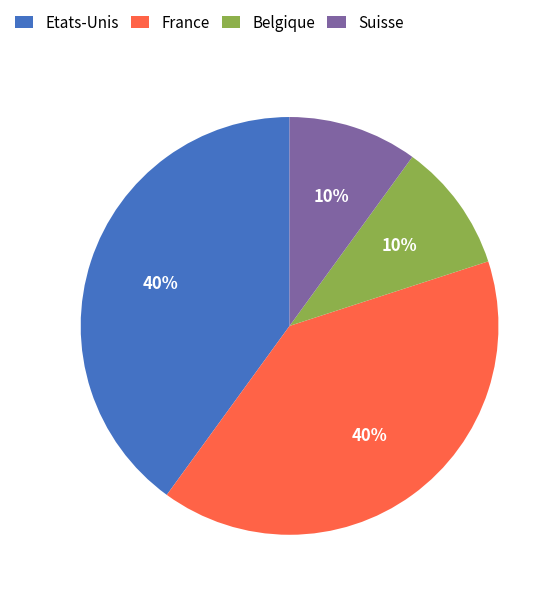

Is the sum of Belgique and Suisse greater than half?

No